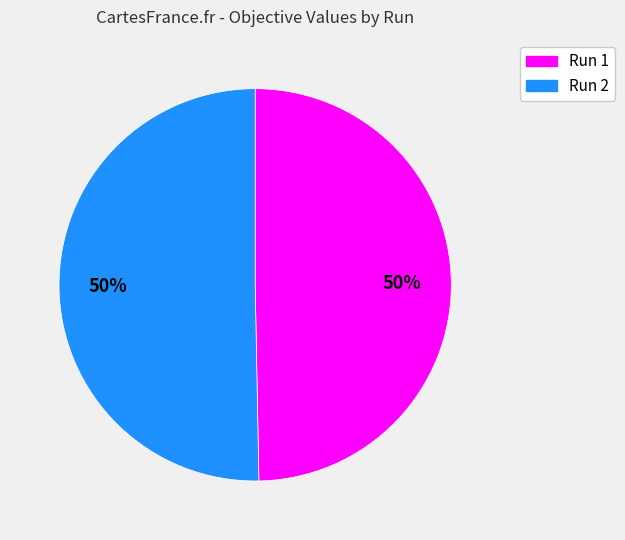

Combined, do Run 2 and Run 1 account for over 50%?

Yes